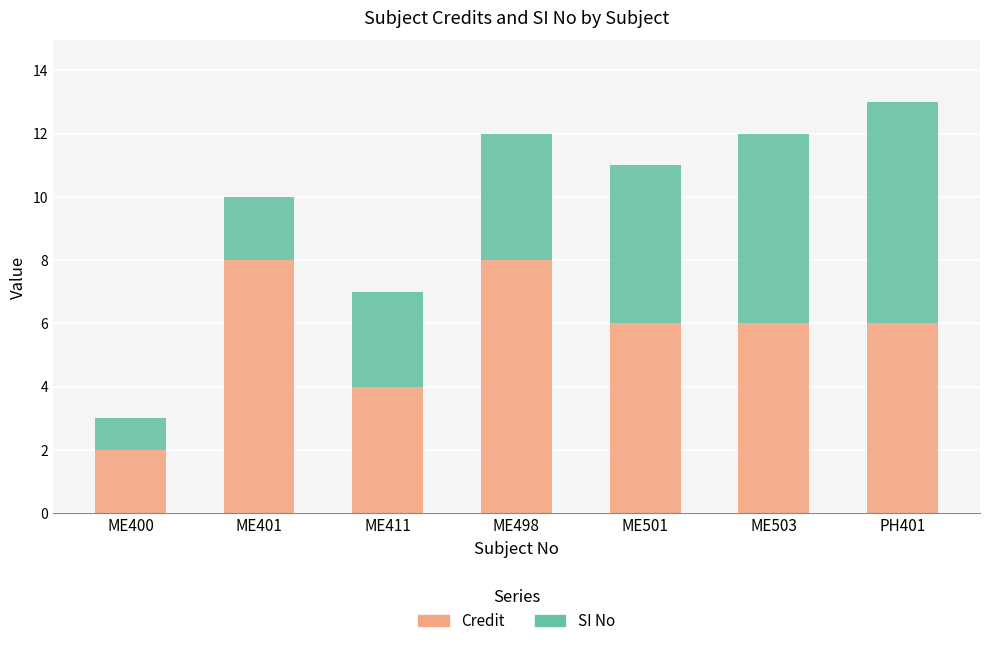

What is the maximum value for Credit?

8